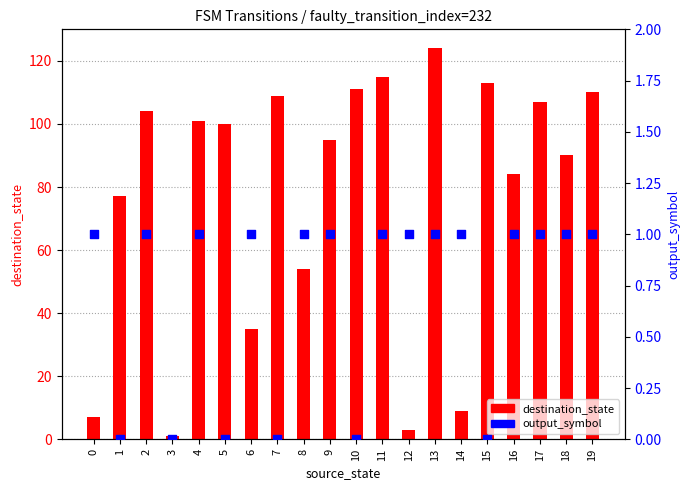

Which series has the widest spread of Y values?

destination_state